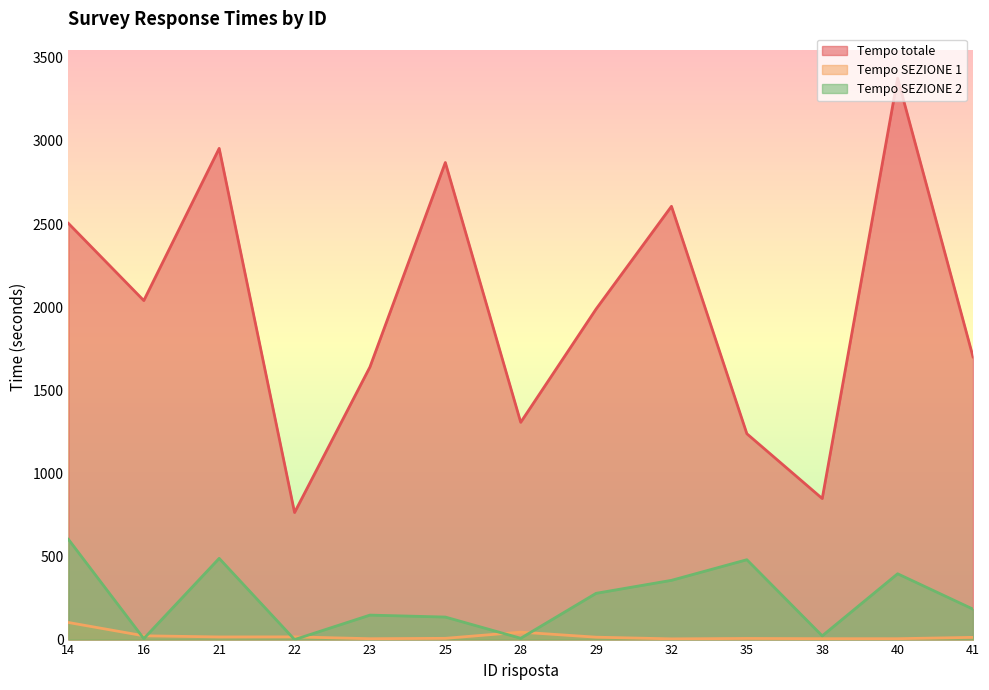

In Tempo totale, how many points are higher than both neighbors (excluding endpoints)?

4